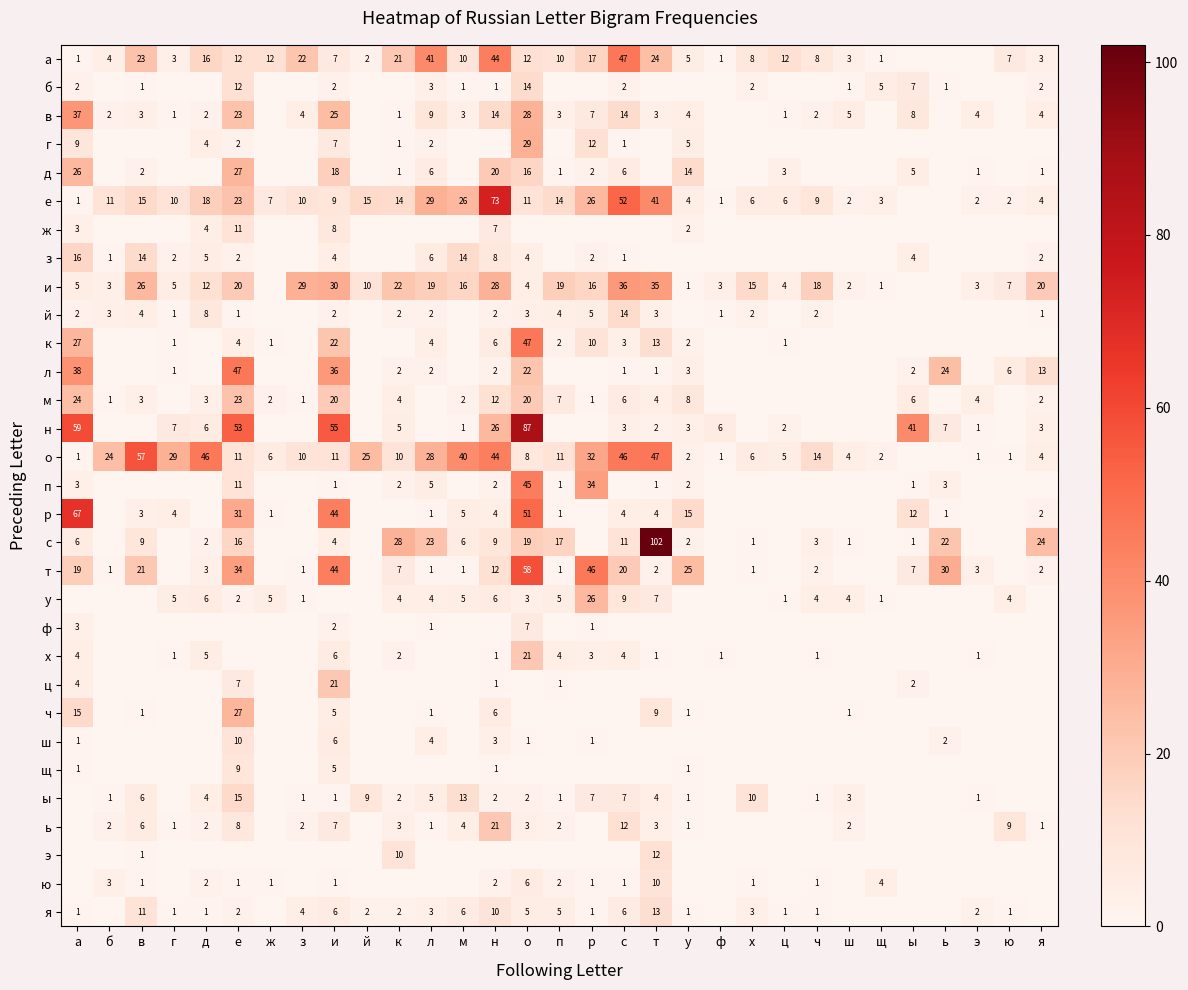

Is it true that с equals 11 at с?

True